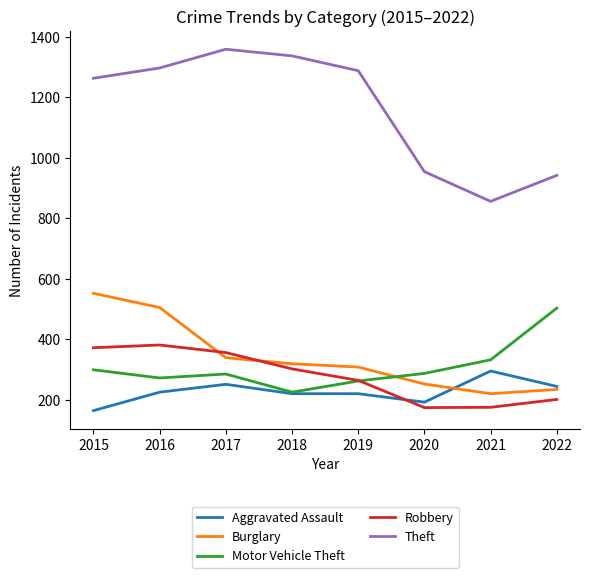

What is the difference between the maximum and minimum values in the Theft series?

503